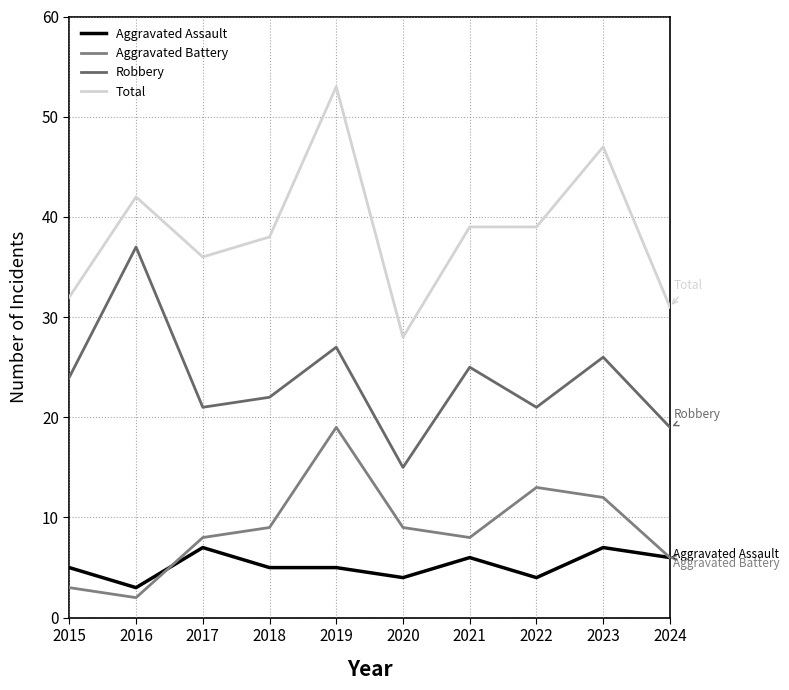

What is the total value across all series at 2016?

84